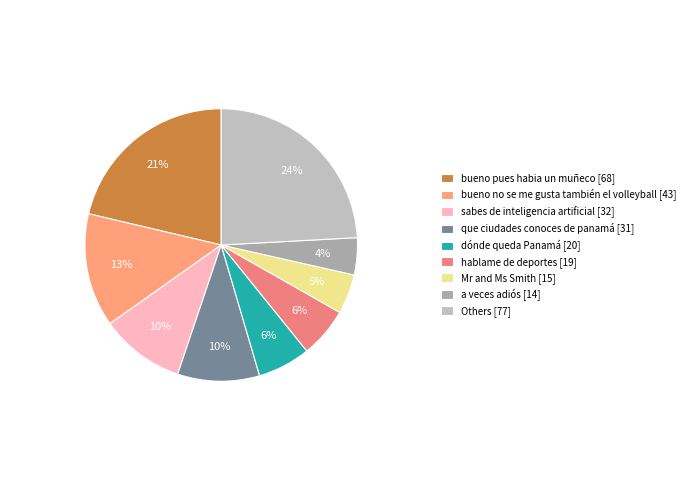

Is there any slice that represents more than half of the pie?

No